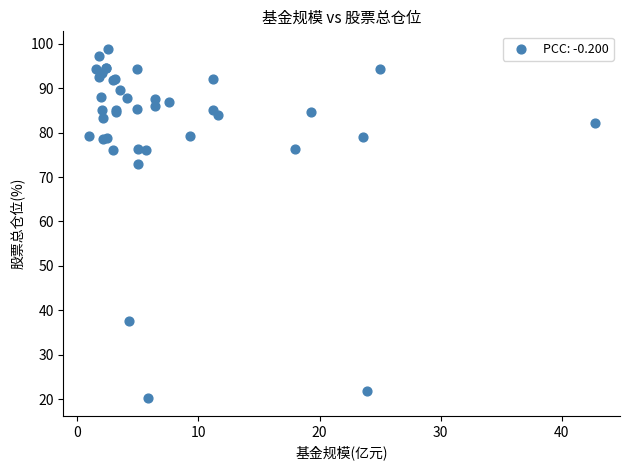

What Y value in the scatter plot is closest to 59?

72.8